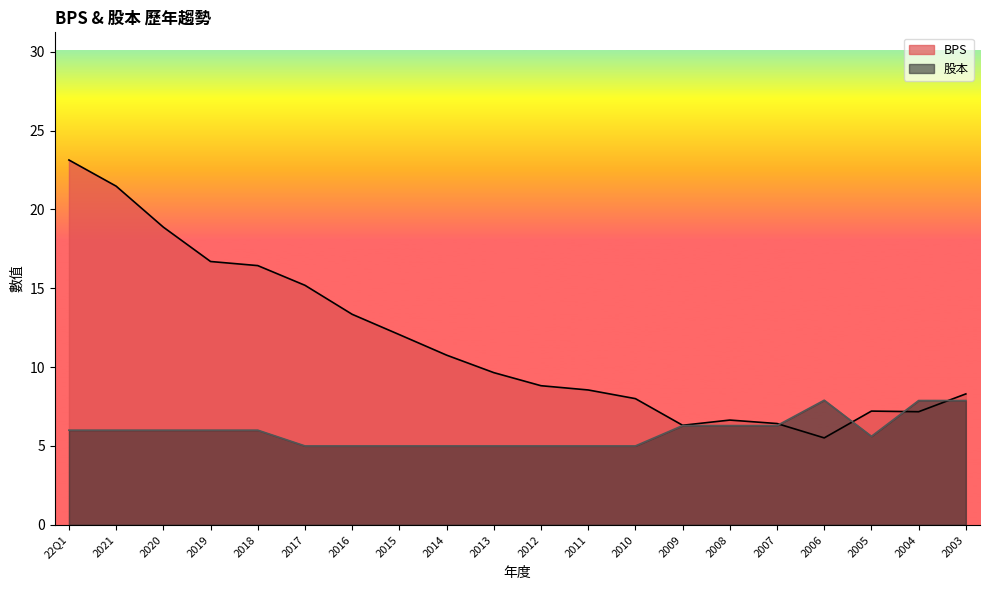

True or false: 股本 has a value of 6.0 at 2019.

True